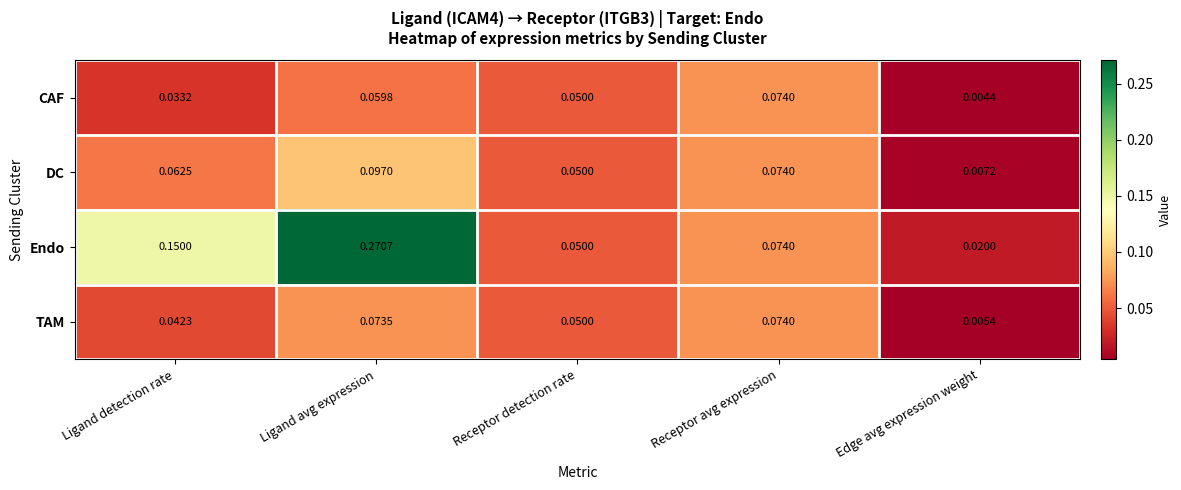

At how many categories does at least one series exceed 0?

5